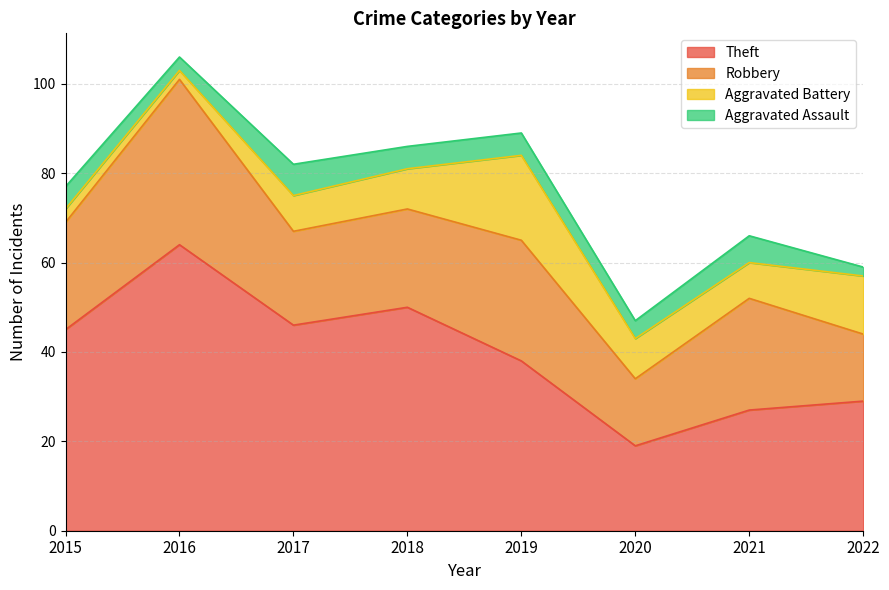

Rank the series by their maximum value, from highest to lowest.

Theft, Robbery, Aggravated Battery, Aggravated Assault